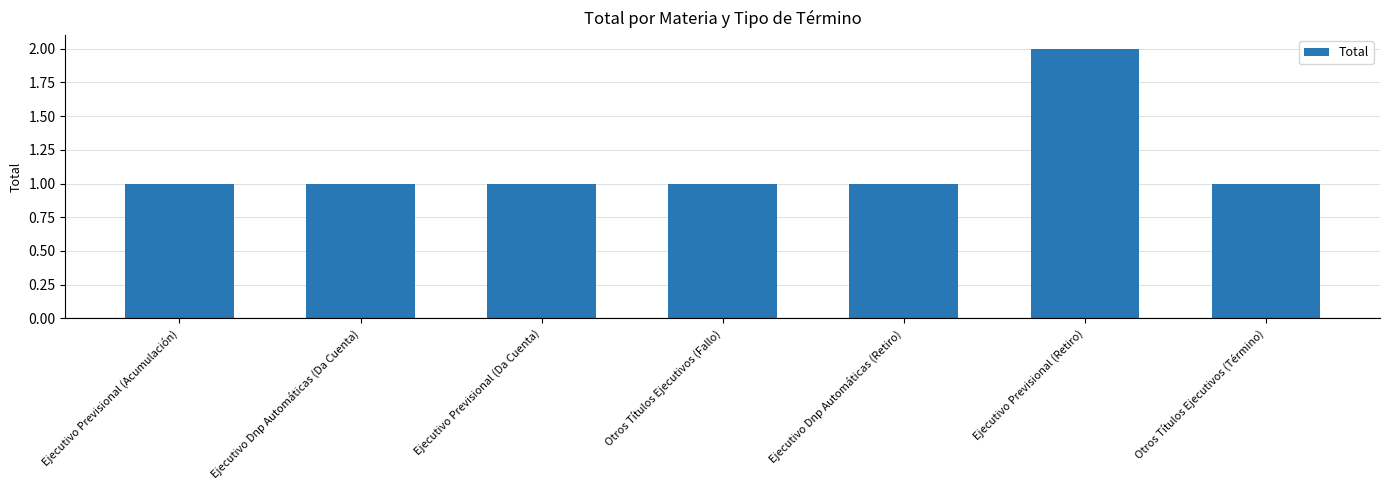

Are the bars horizontal?

No